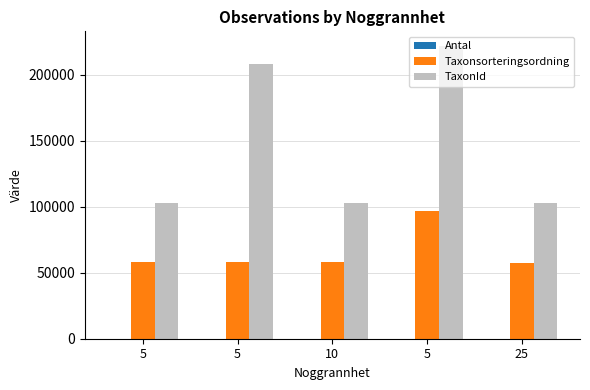

Is the value of TaxonId at 5 greater than the value of Antal at 10?

Yes